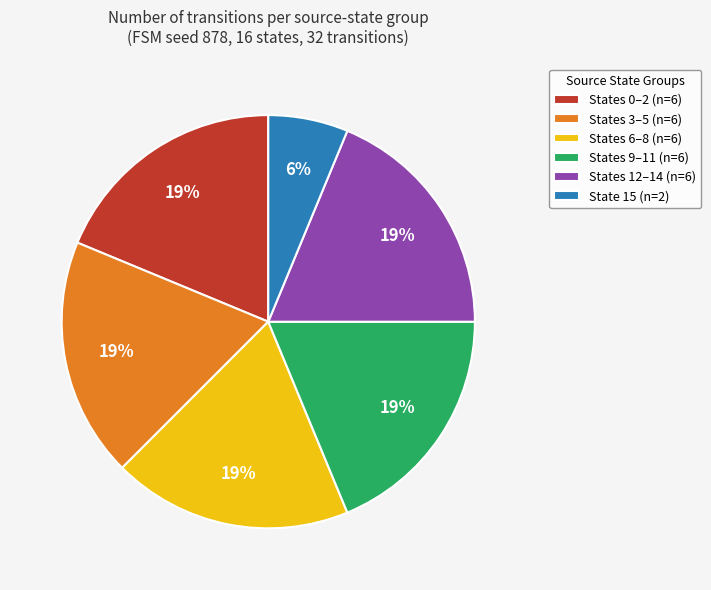

Count the number of slices in the pie.

6